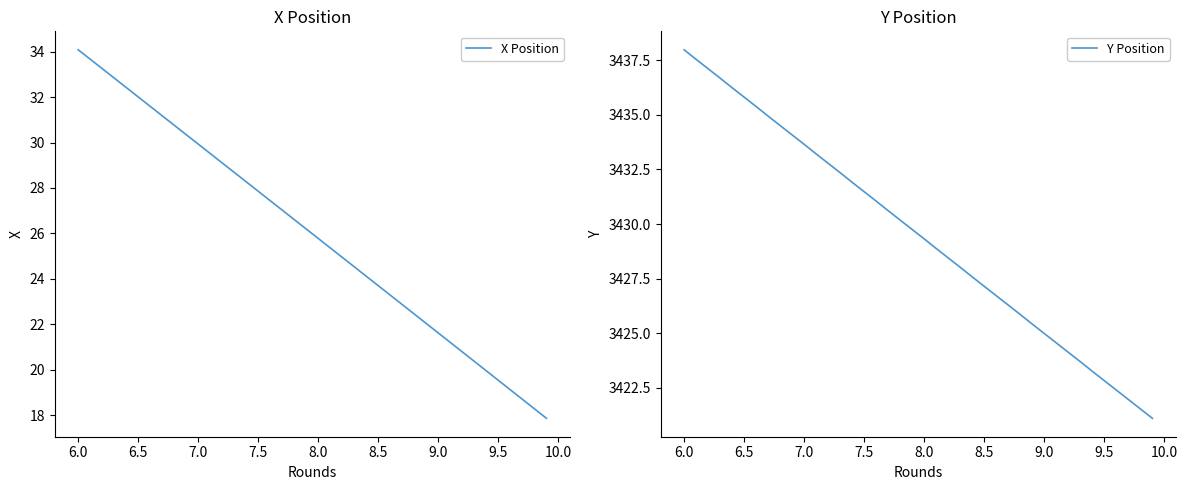

Where does the X Position series first go above 26?

6.0